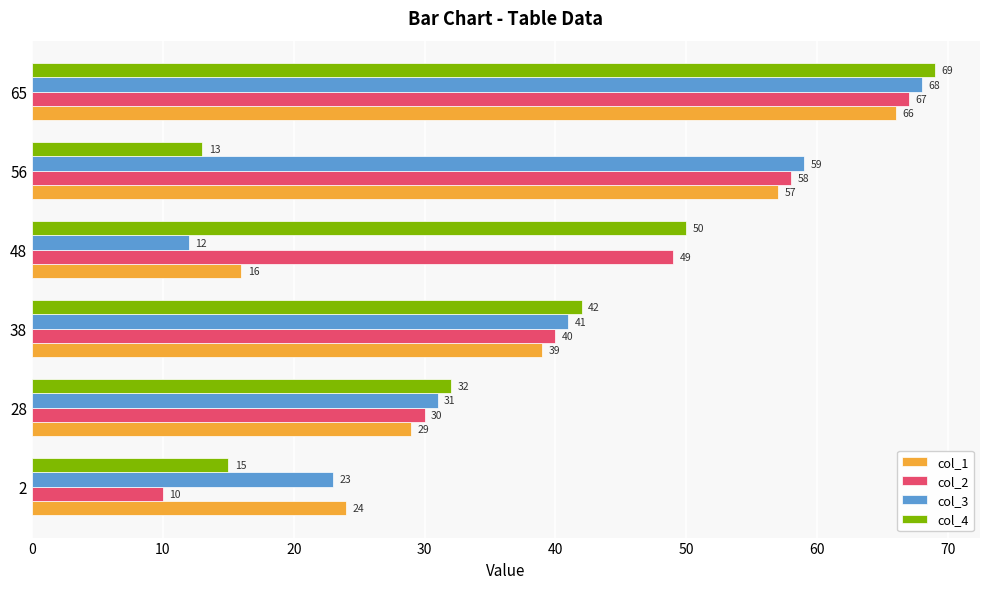

The col_3 series shows 41 at 38. True or false?

True